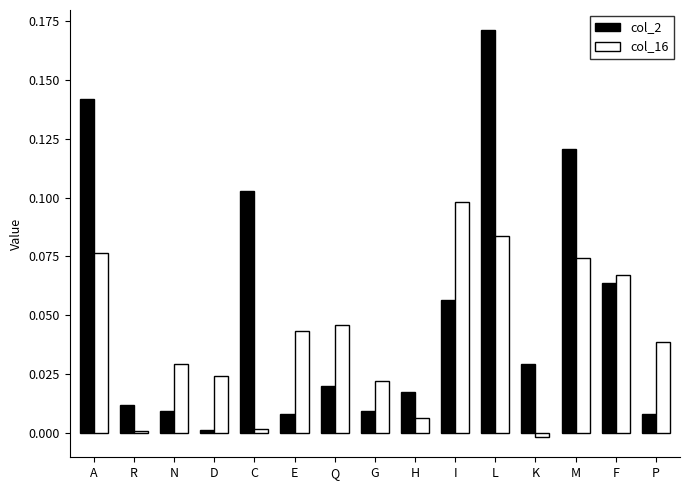

At which label does col_16 first exceed 0?

A